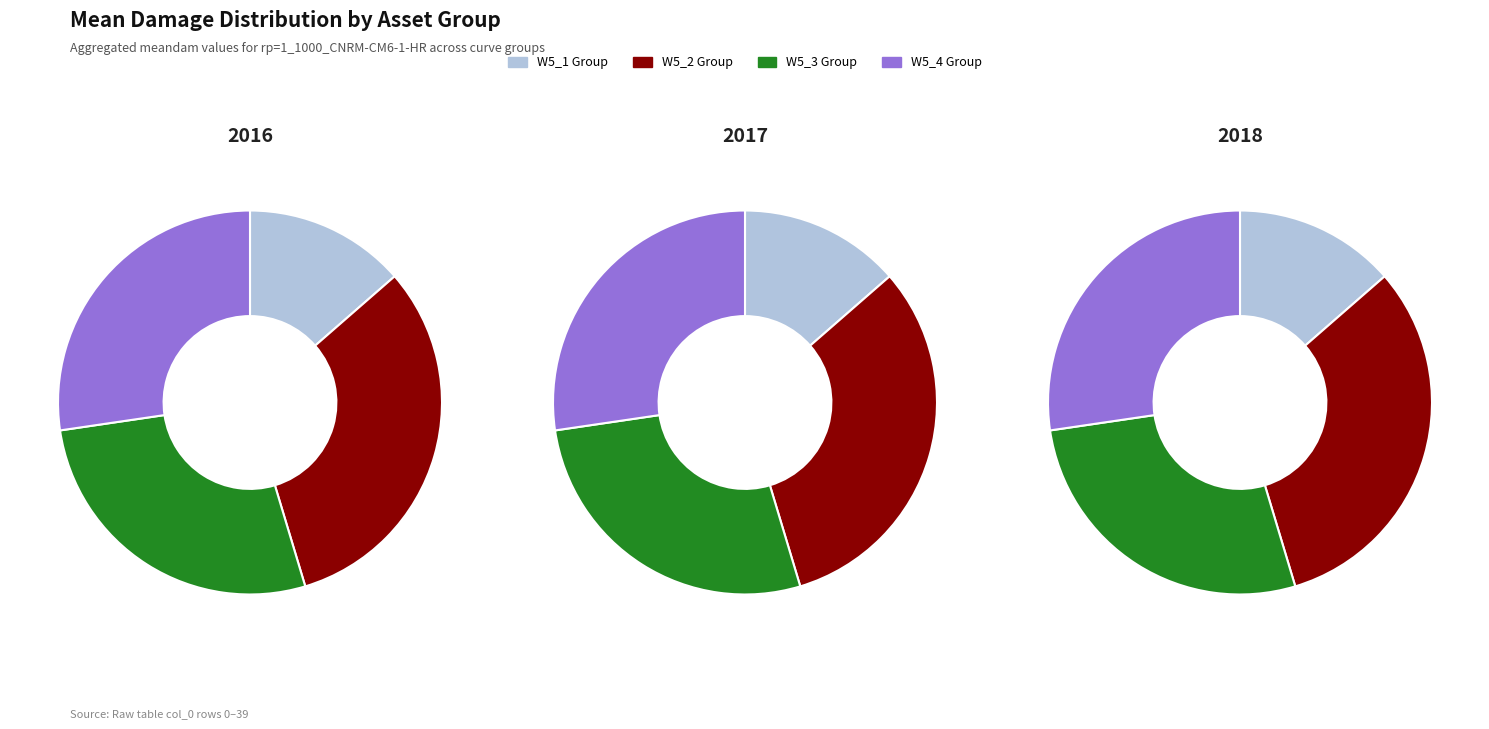

How many slices are in this pie chart?

12